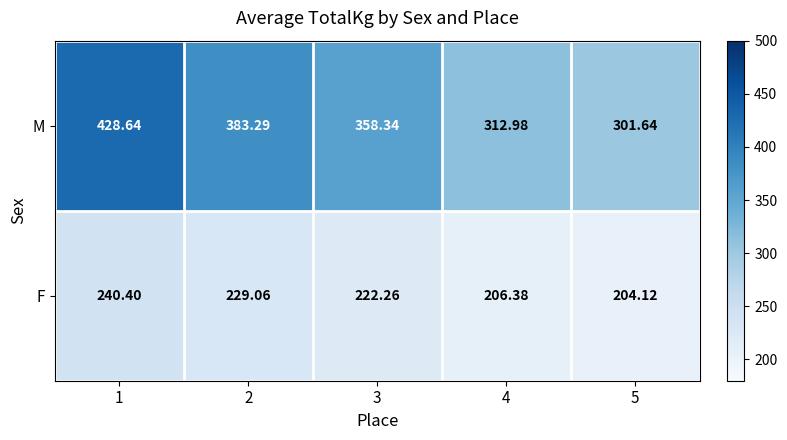

At how many categories does at least one series exceed 313?

3